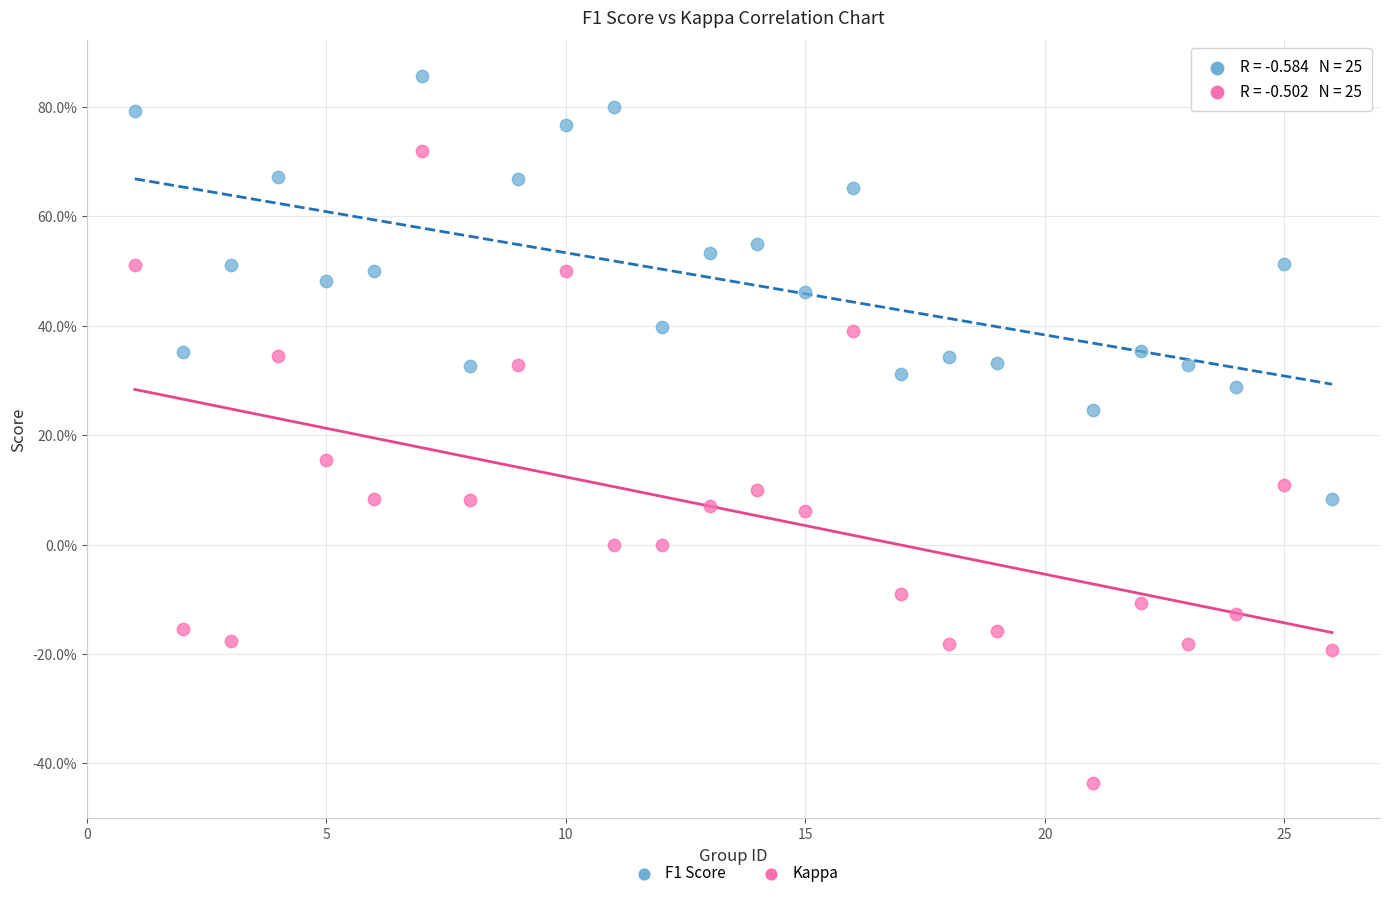

Which series reaches the maximum Y coordinate?

F1 Score